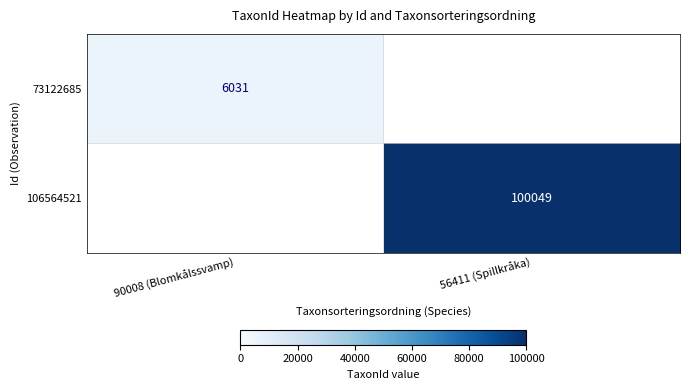

Is it true that 106564521 equals 100049 at 56411 (Spillkråka)?

True